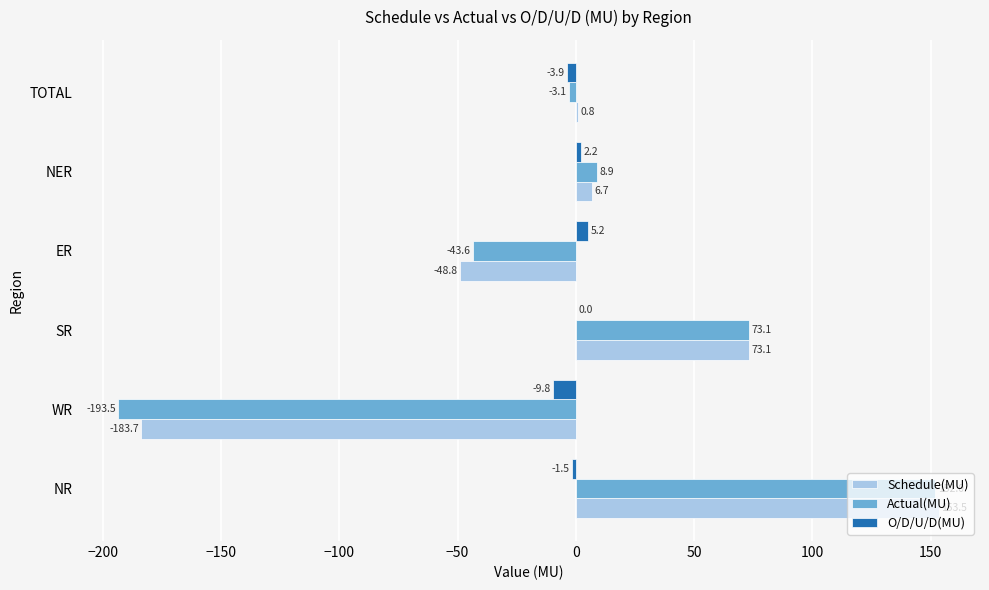

What is the greatest value displayed?

153.5